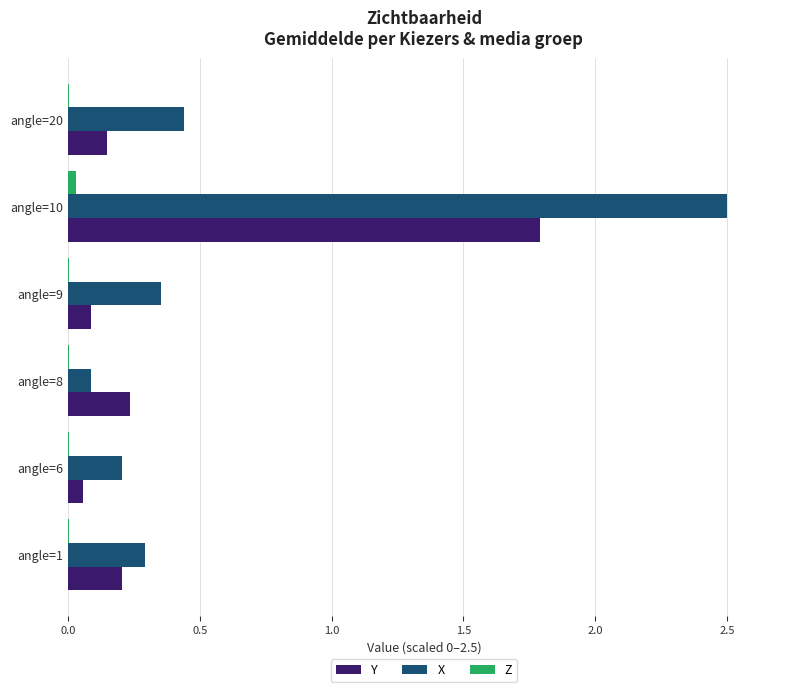

Which series has the largest total across all categories?

X